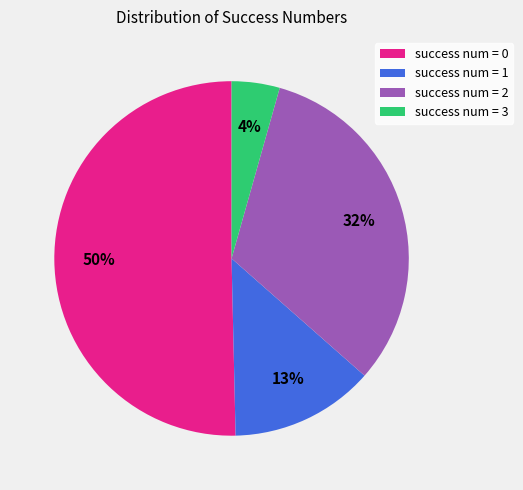

True or false: success num = 0 accounts for 50% of the total.

True